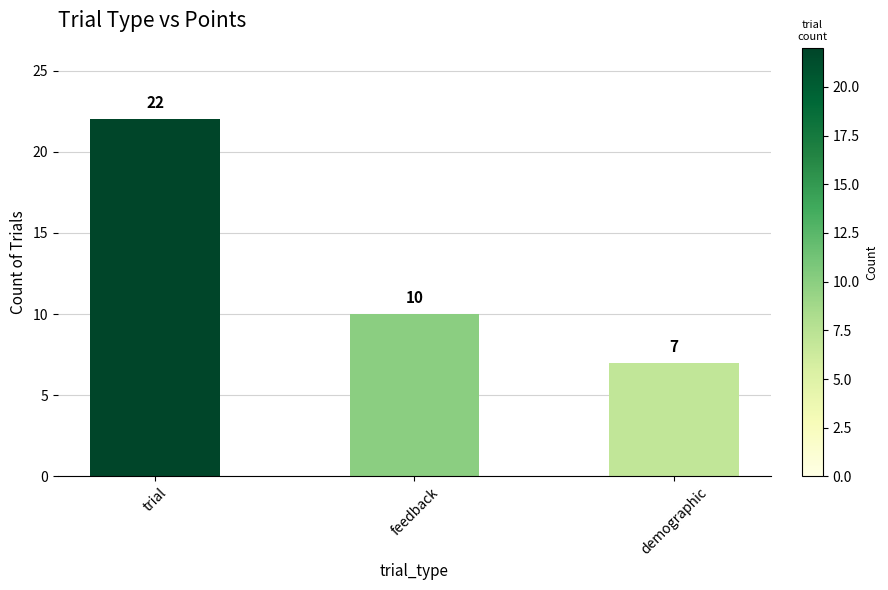

What is the ratio of the value at feedback to the value at demographic?

1.4